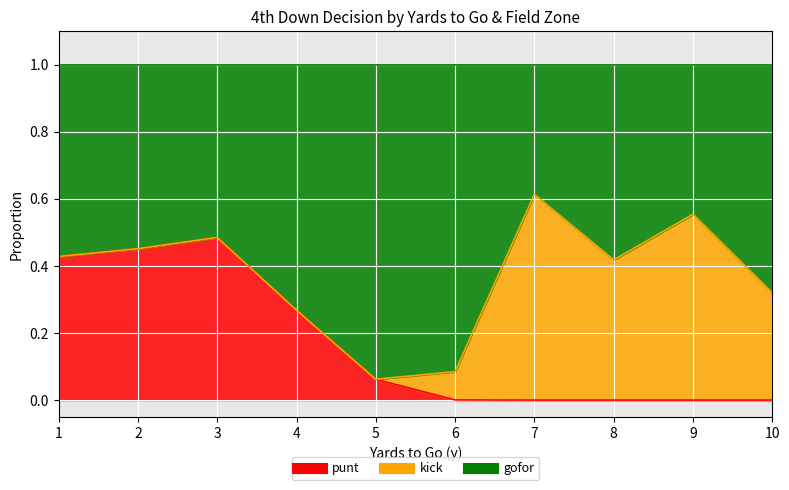

At which category does punt reach its first local peak?

3